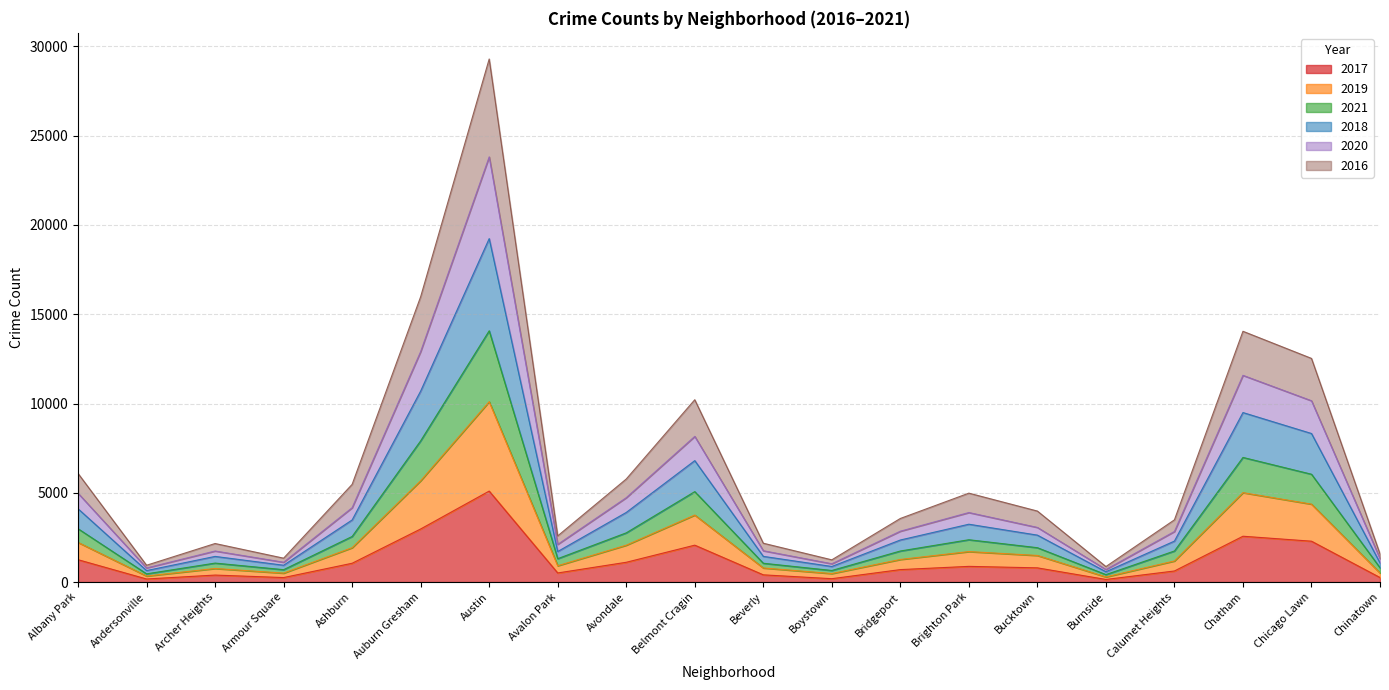

In 2017, how many points are higher than both neighbors (excluding endpoints)?

5